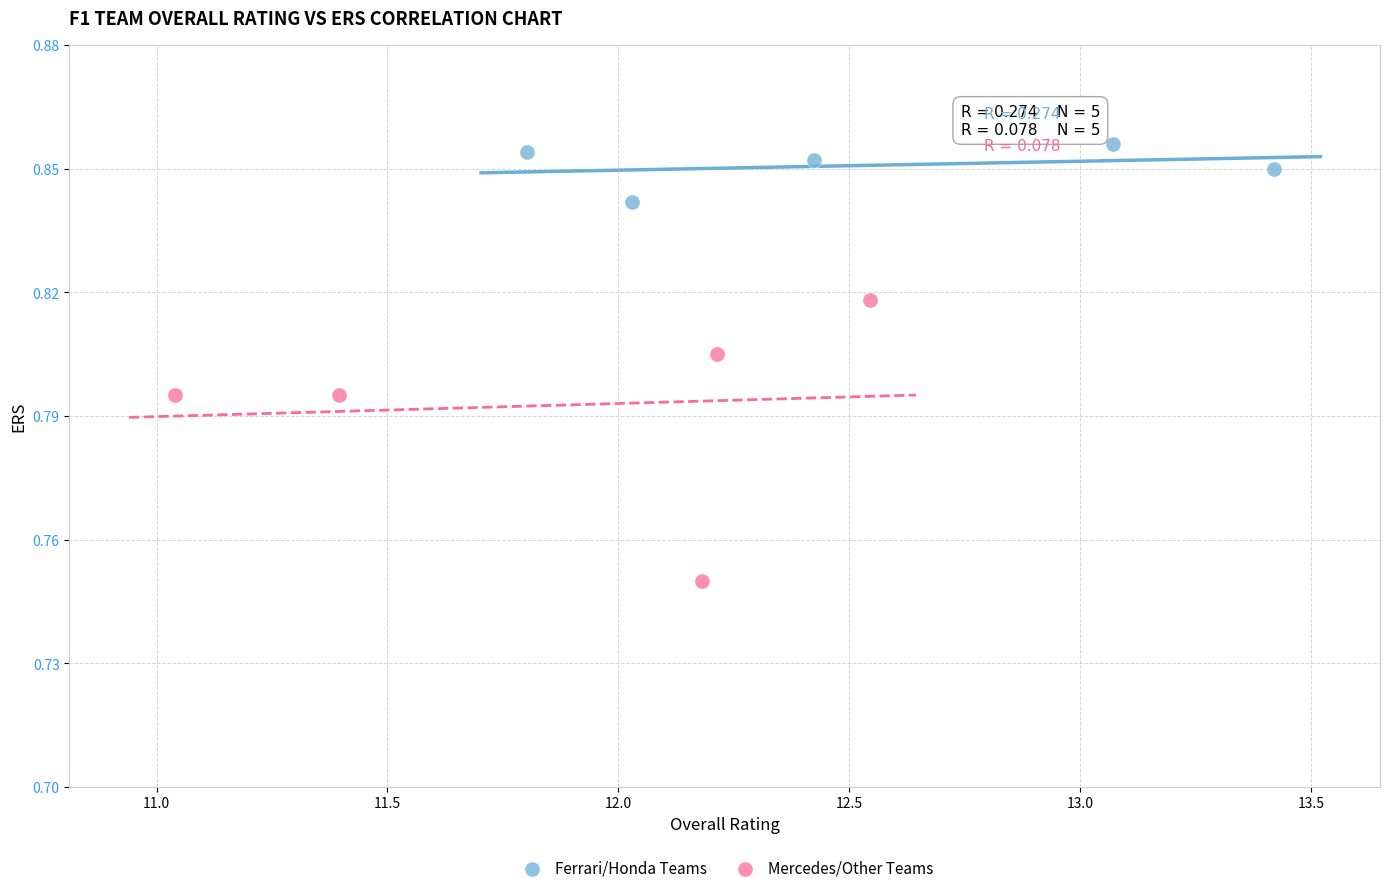

Which series has the widest spread of Y values?

Mercedes/Other Teams